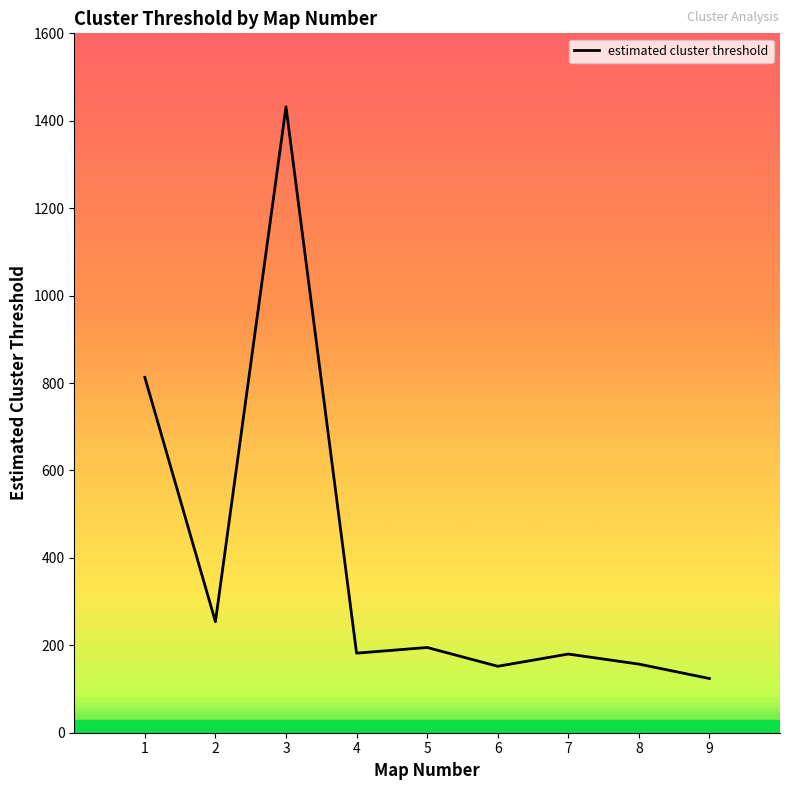

Does the chart display data point markers on the line(s)?

No